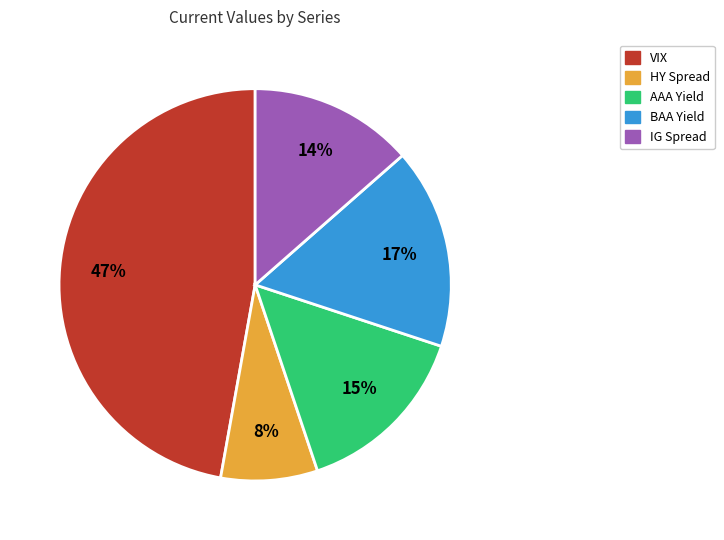

What is the ratio of the value at BAA Yield to the value at VIX?

0.4